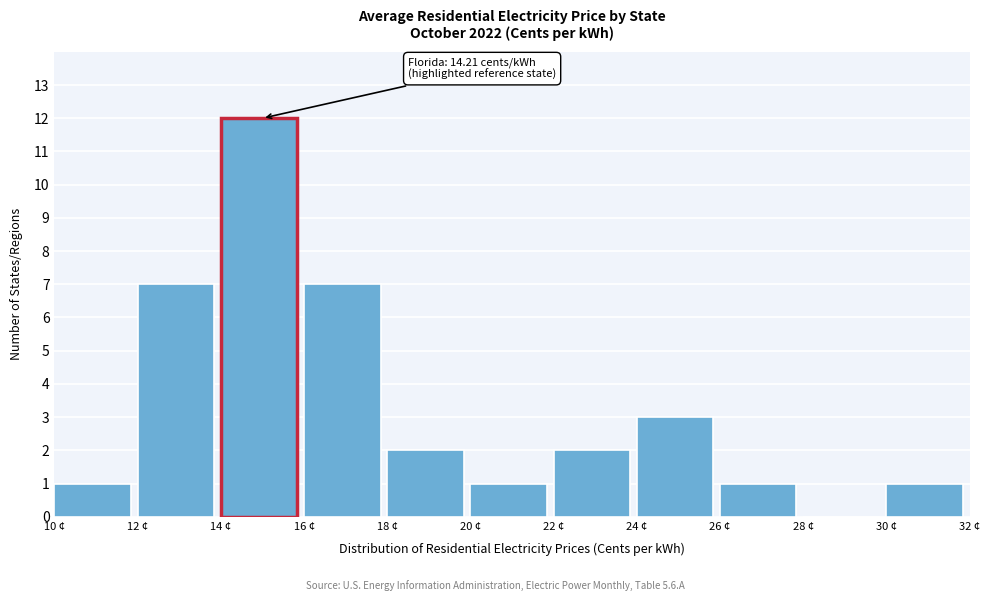

Over which range of the x-axis is the bar tallest?

14 to 16